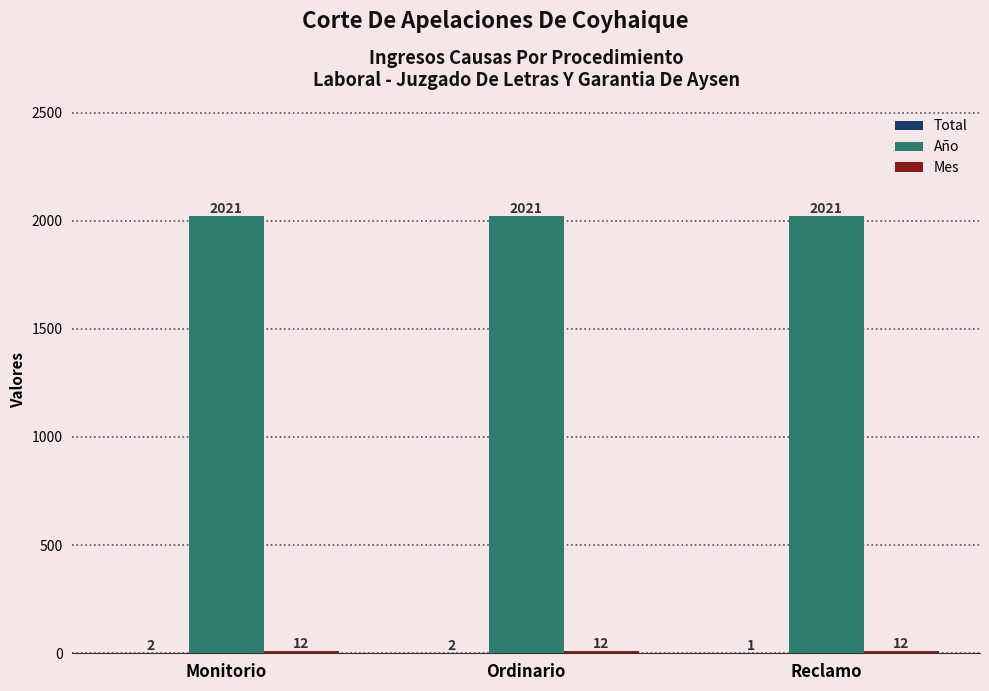

Which series has the largest total across all categories?

Año